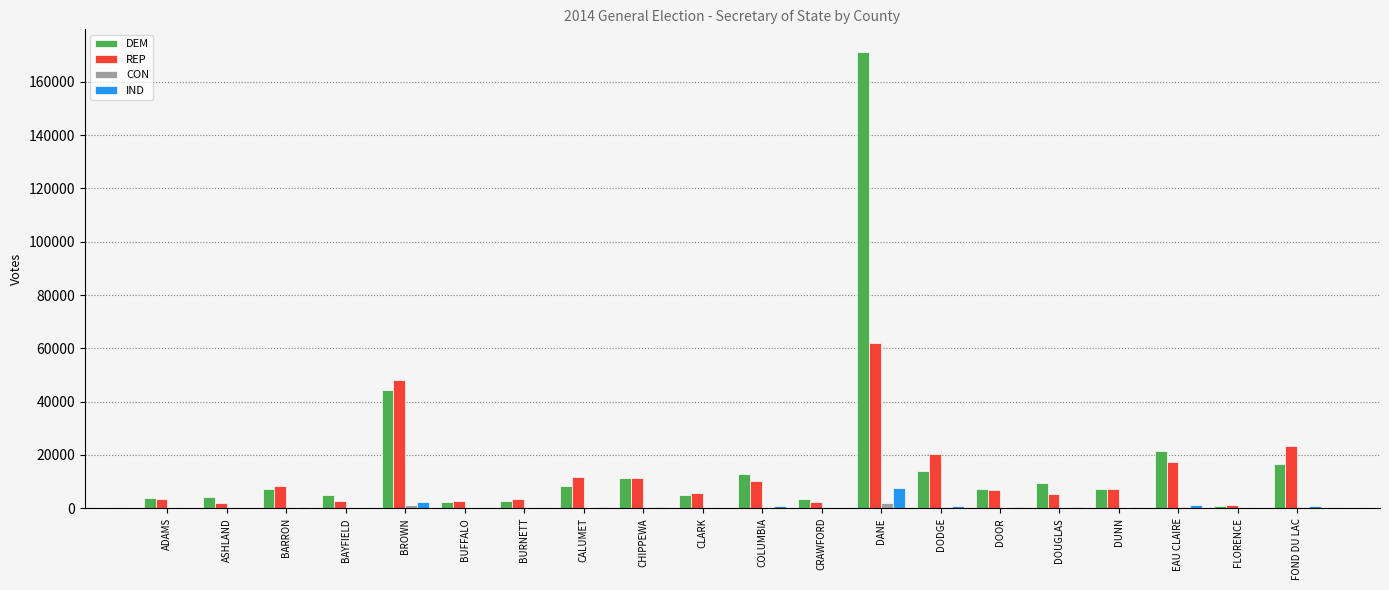

Which series changed the most between BARRON and BROWN?

REP